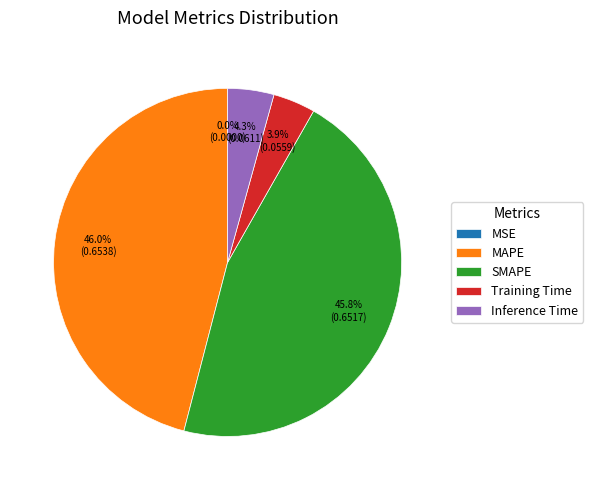

To the nearest percent, what portion does SMAPE represent?

46%